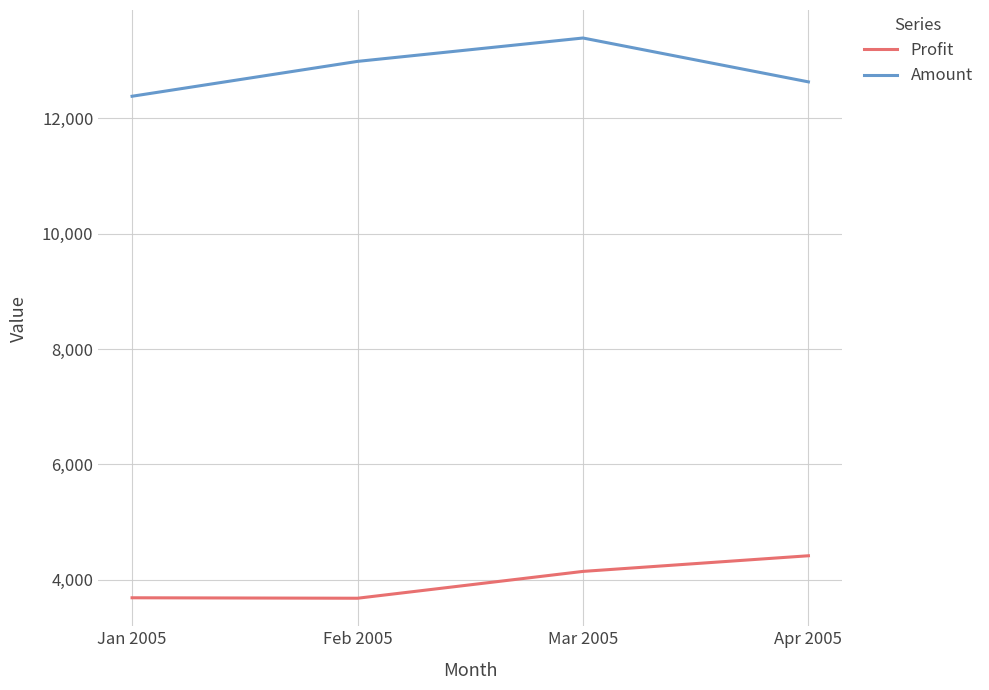

What is the difference between the maximum and second lowest values in the Profit series?

728